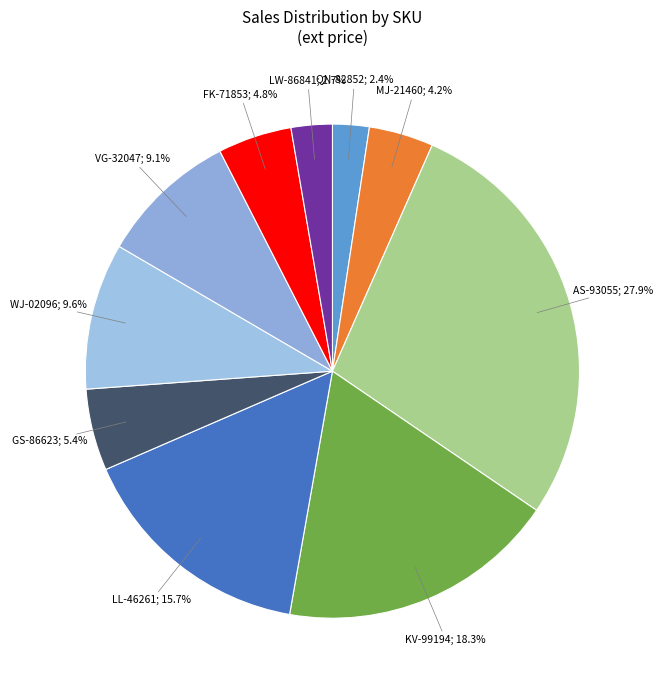

How many segments does this pie chart have?

10